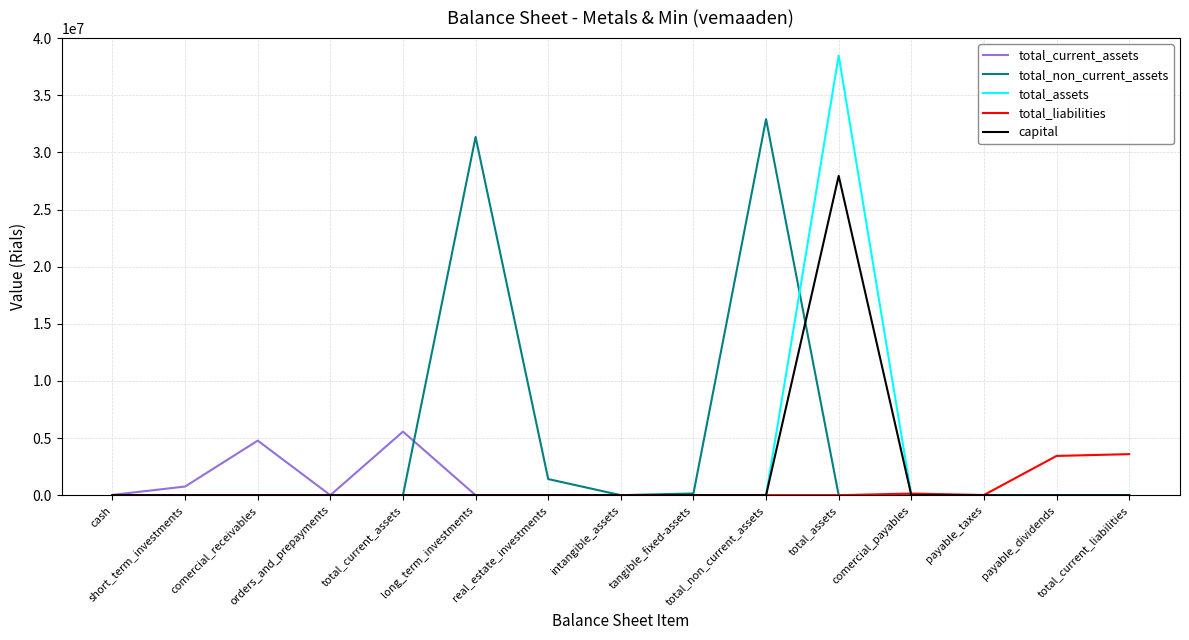

What is the greatest value displayed?

38471800